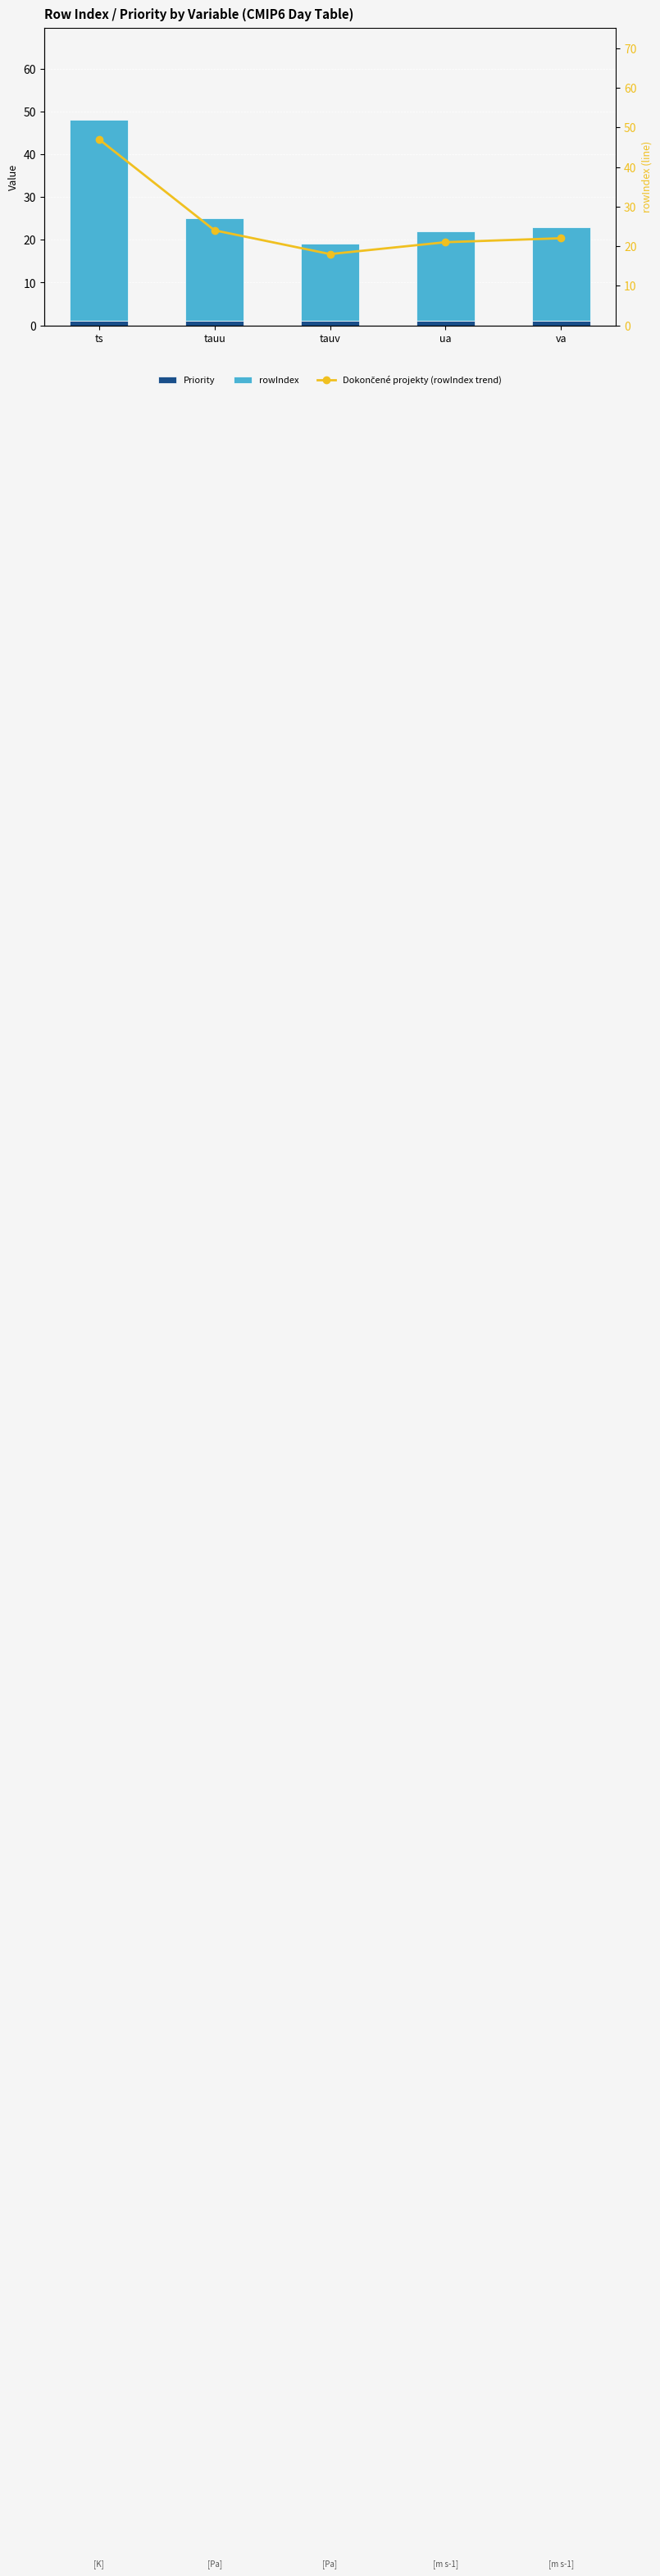

What is the sum of the rowIndex values at tauv and tauu?

42